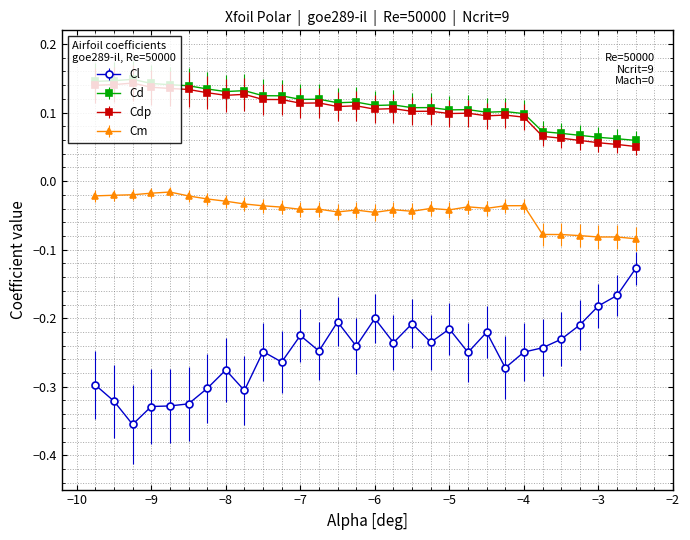

At how many categories does at least one series exceed 0?

30